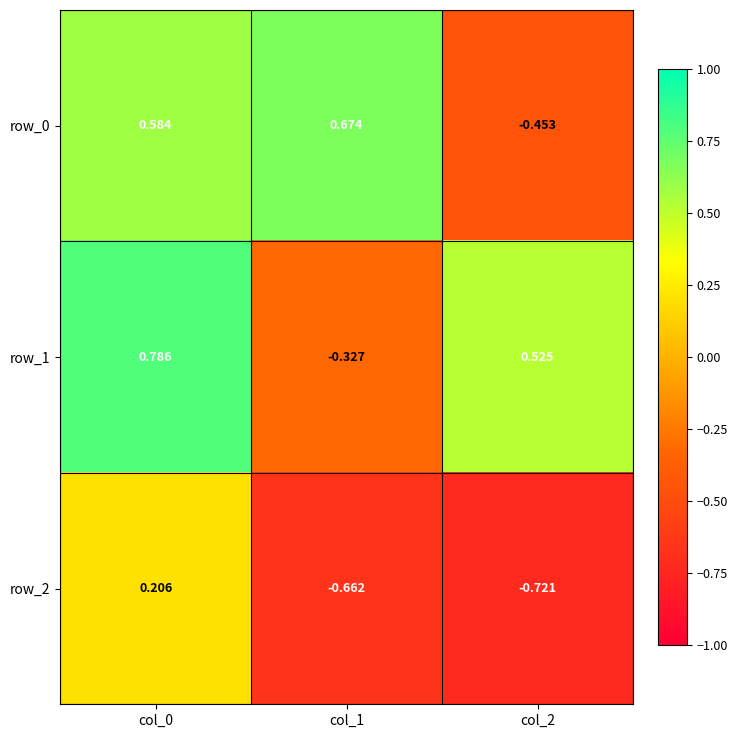

At which category is the sum across all series the highest?

col_0